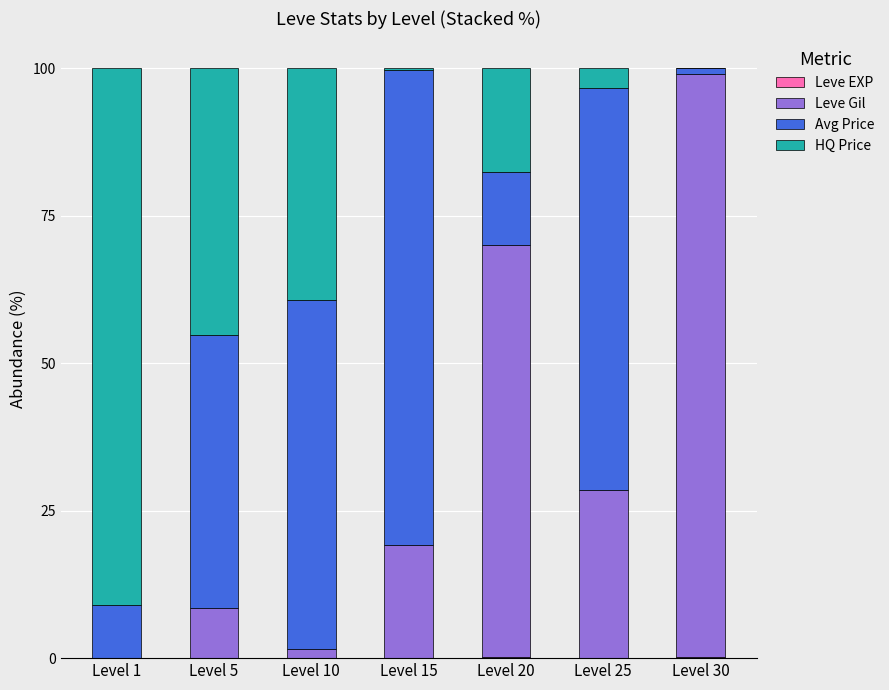

Which category has the highest value in the Leve EXP series?

Level 20